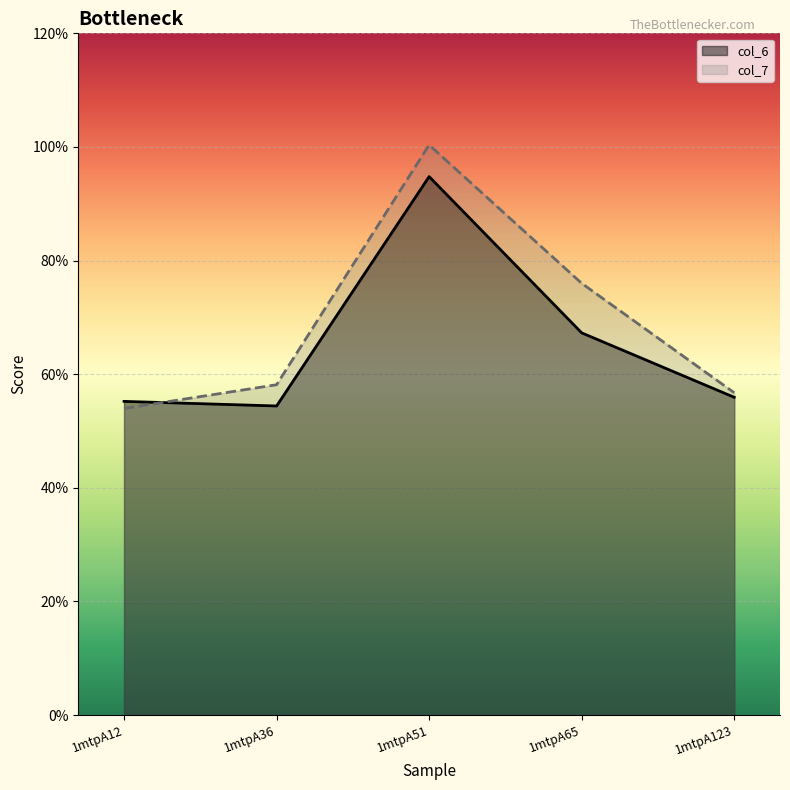

True or false: col_7 has more than 1 interior local peaks.

False